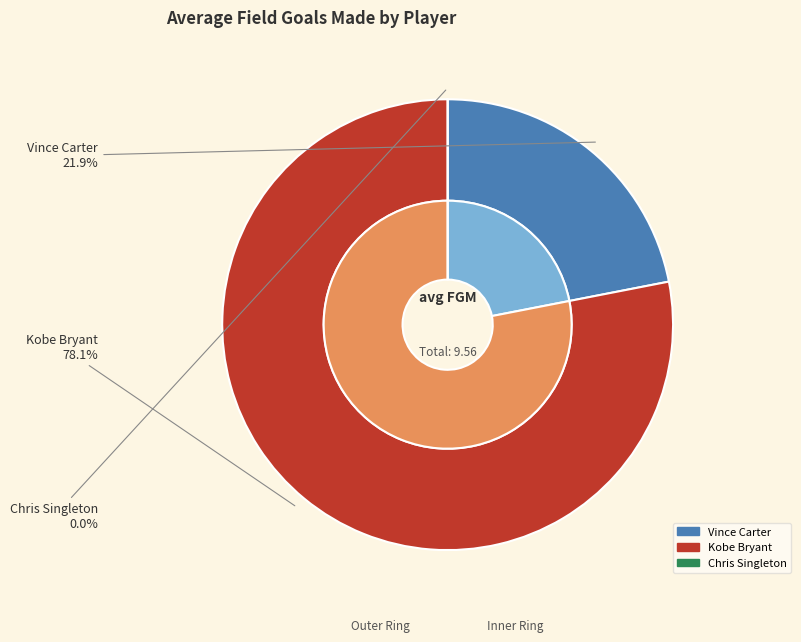

What percentage do Chris Singleton and Kobe Bryant together represent?

78.1%